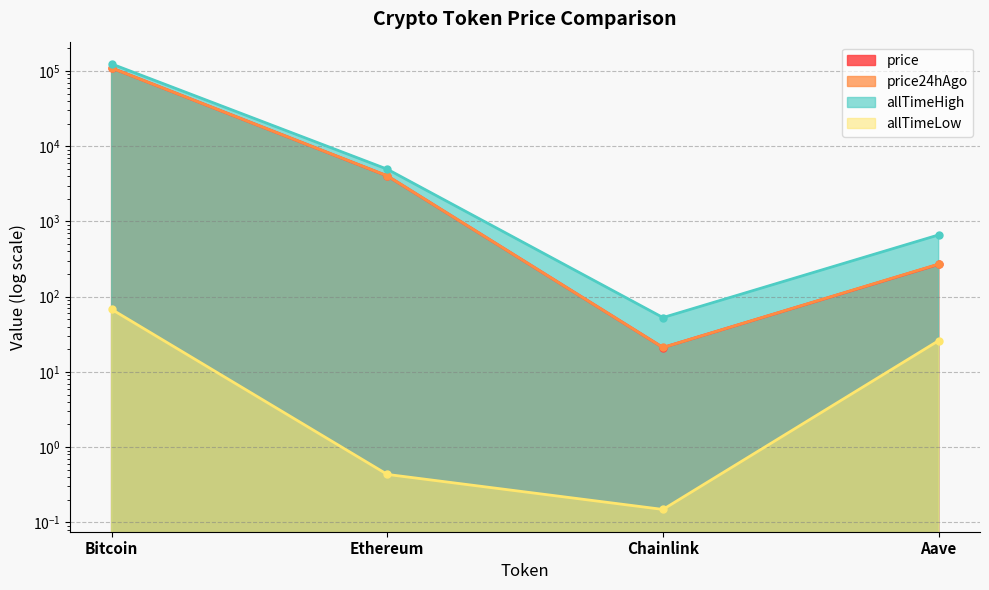

What is the difference between the maximum and second lowest values in the price24hAgo series?

109440.2